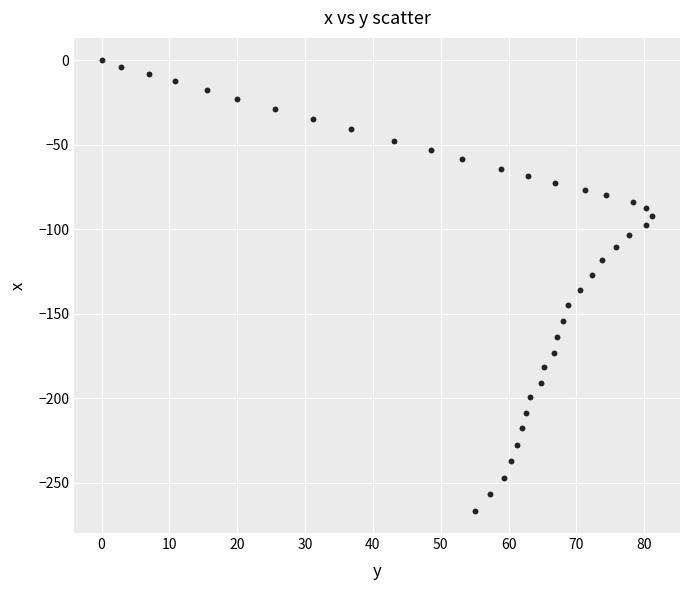

What is the range of X values (max minus min)?

81.2